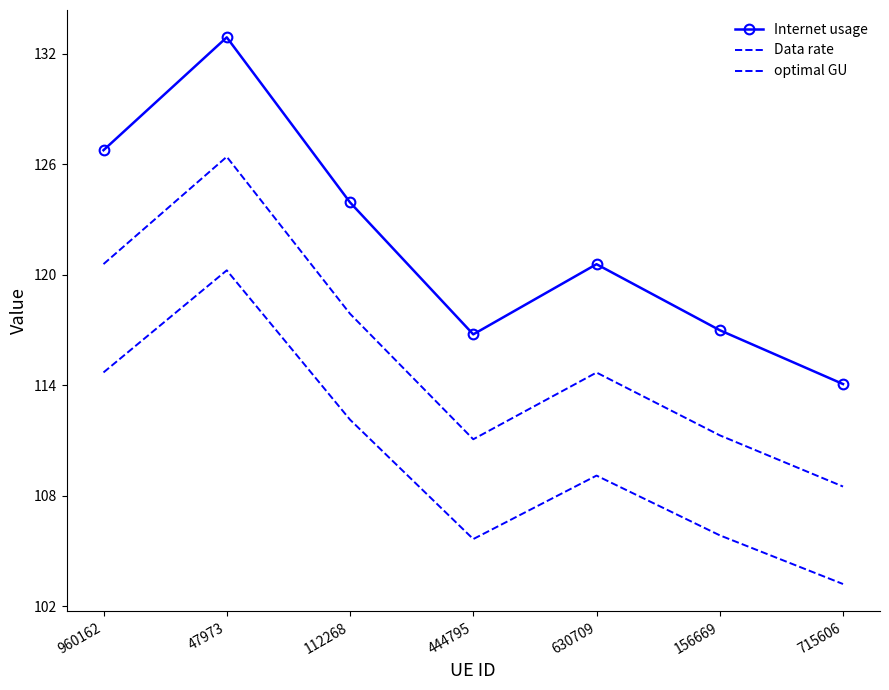

What is the label of the 5th point from the right?

112268